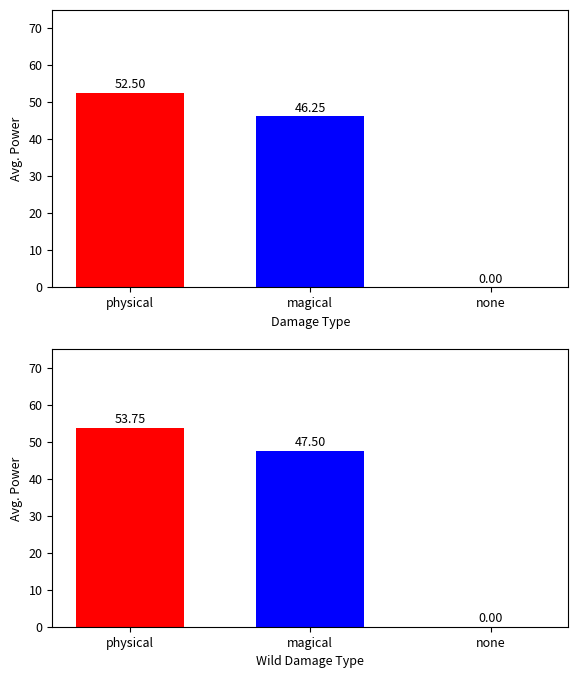

What is the label of the 2nd bar from the right?

magical